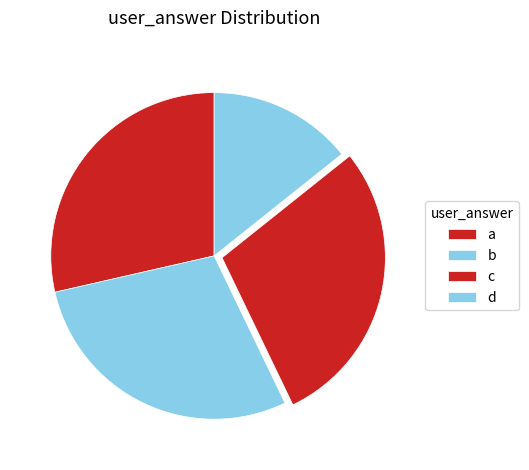

Count the number of slices in the pie.

4